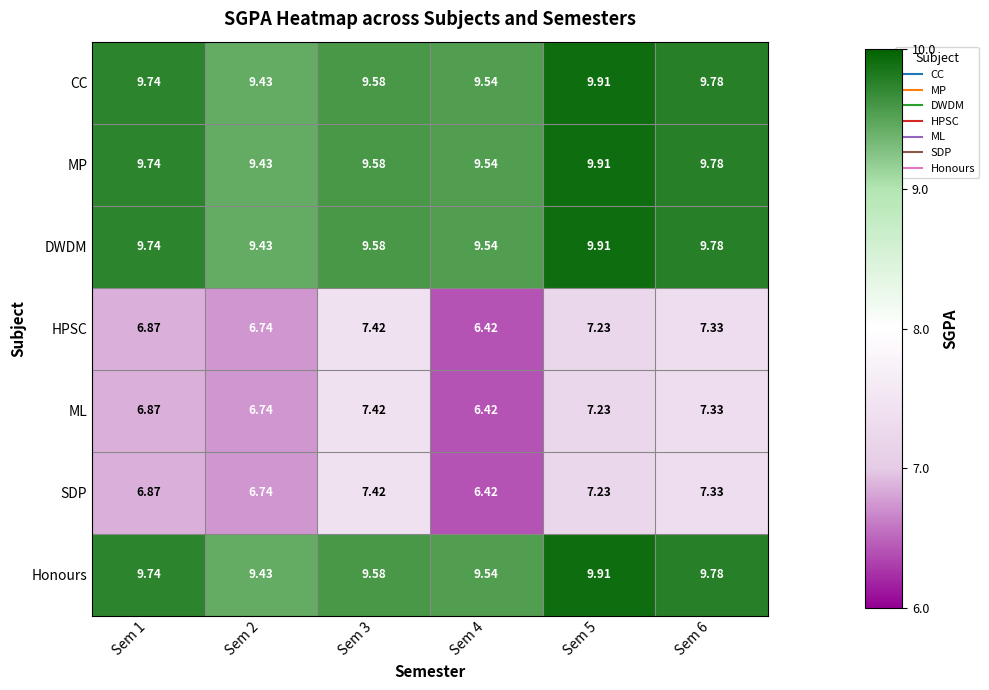

Is the value of CC at Sem 2 greater than the value of HPSC at Sem 1?

Yes